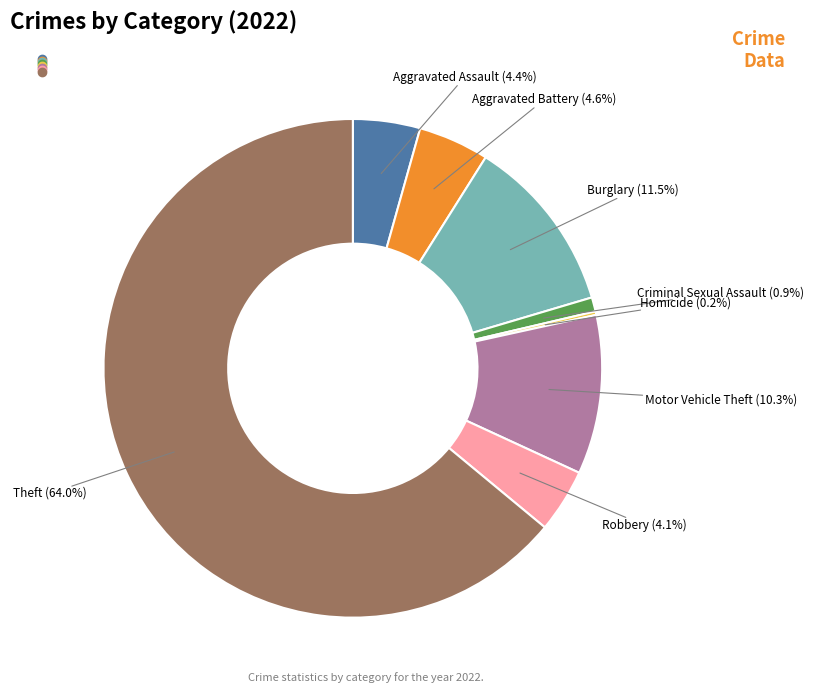

To the nearest percent, what is the difference between the largest and smallest slice percentages?

64%